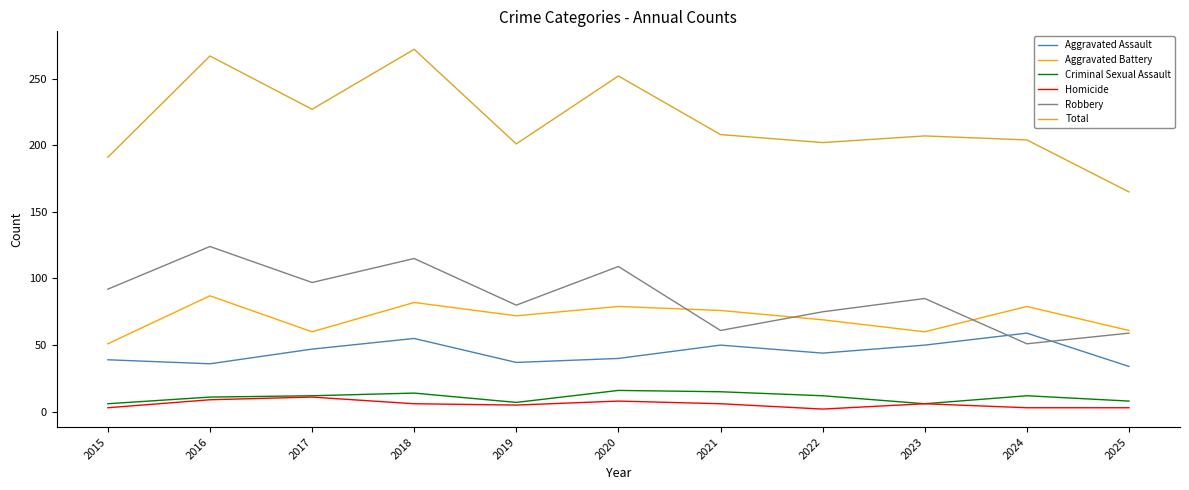

True or false: Homicide and Aggravated Battery intersect in this chart.

False